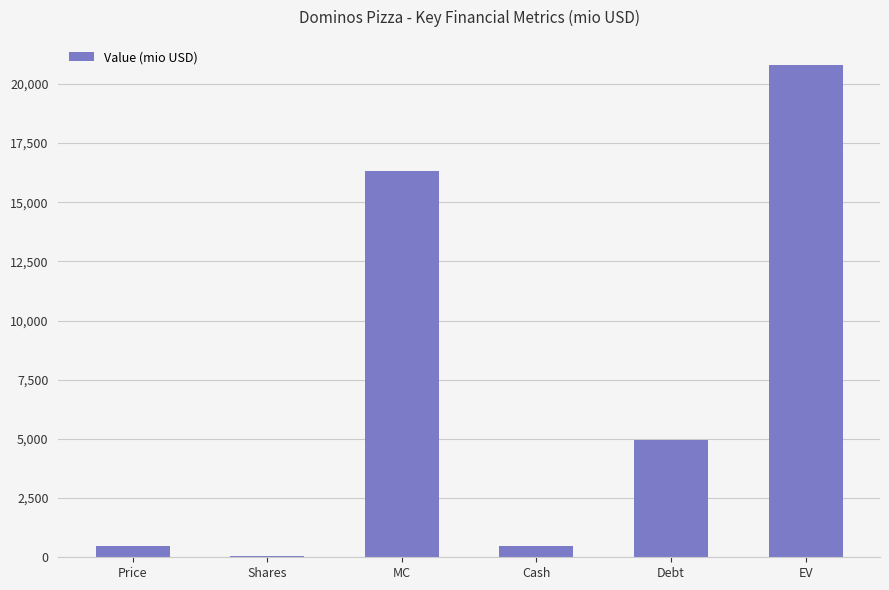

The value at MC is 16328.4. True or false?

True